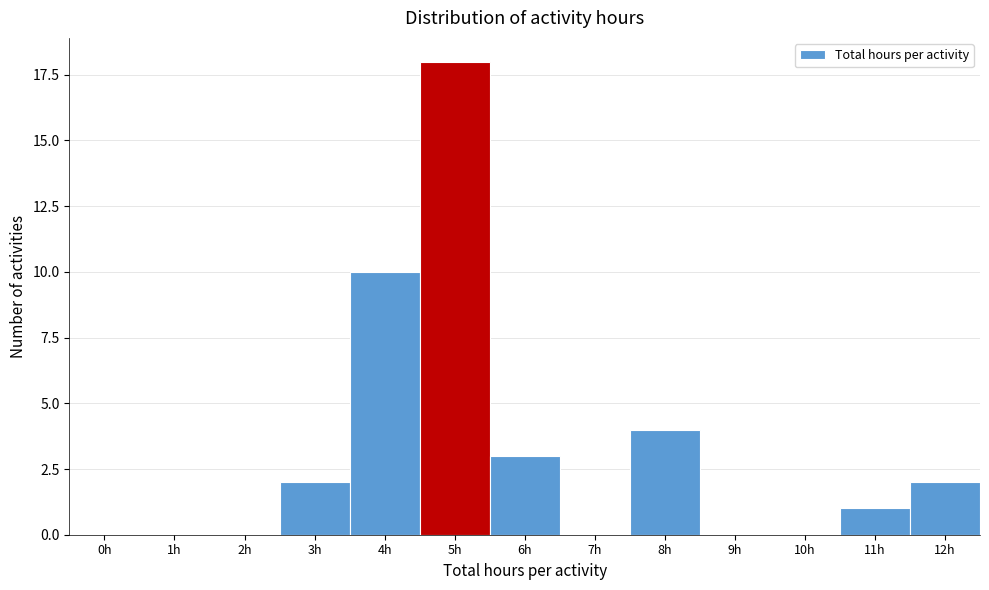

Reading right to left, transcribe all the data shown in this chart.

12h=2	11h=1	10h=0	9h=0	8h=4	7h=0	6h=3	5h=18	4h=10	3h=2	2h=0	1h=0	0h=0